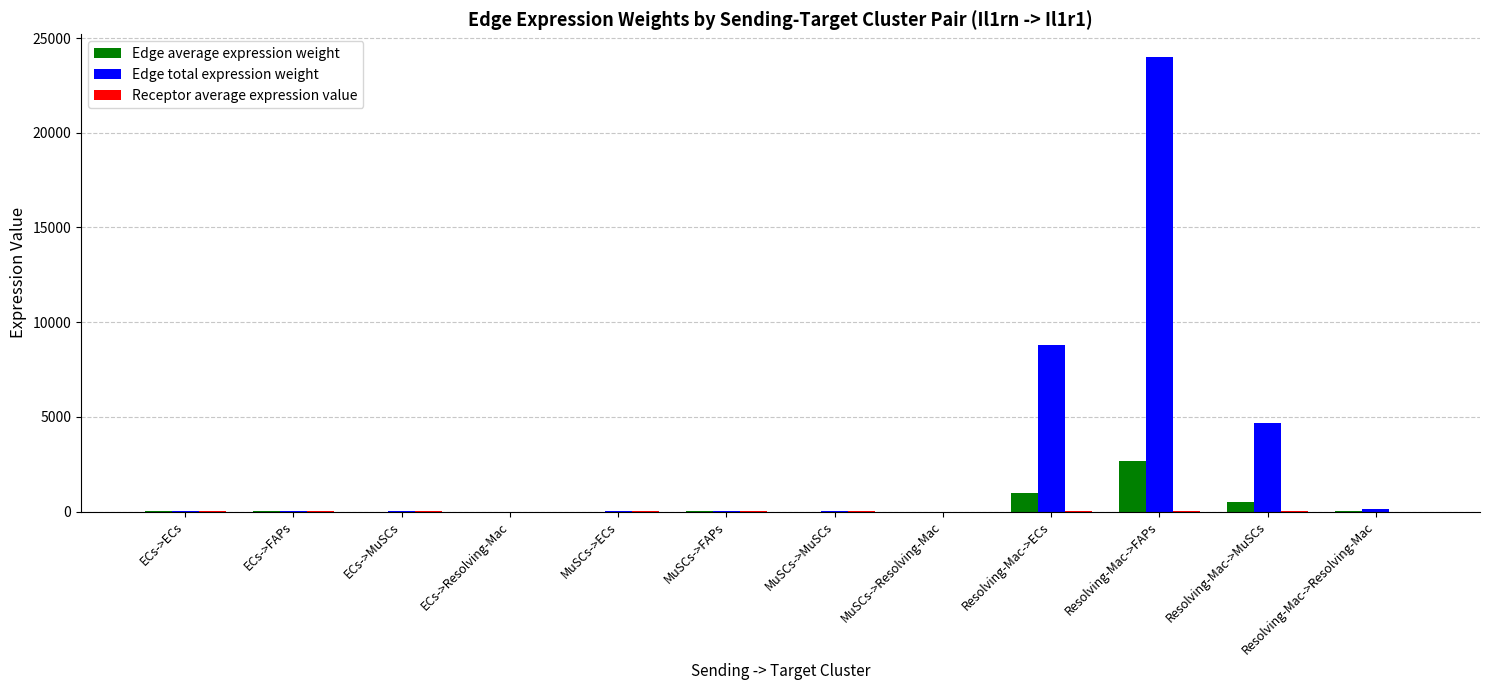

What is the greatest value displayed?

23996.6